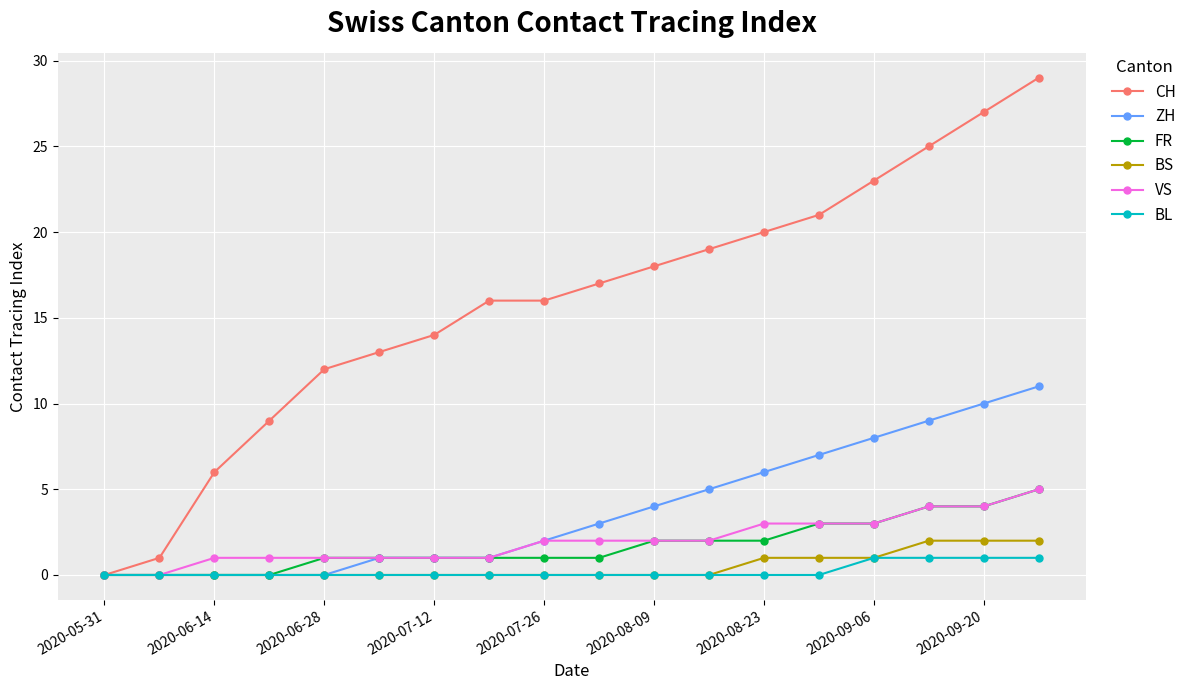

What is the greatest value displayed?

29